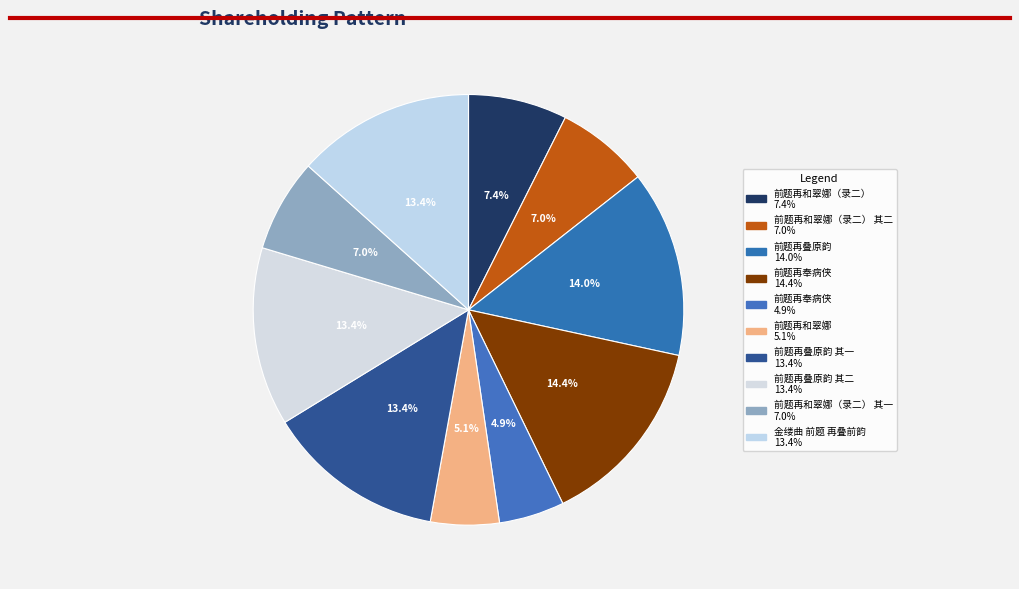

How many segments does this pie chart have?

10